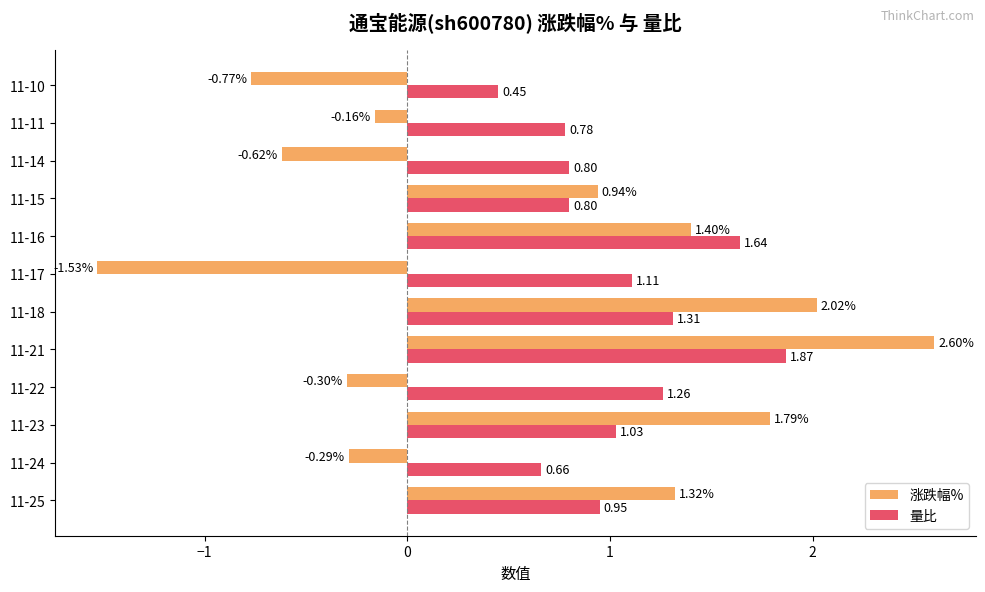

Rank the series at 11-25 from highest to lowest value.

涨跌幅%, 量比